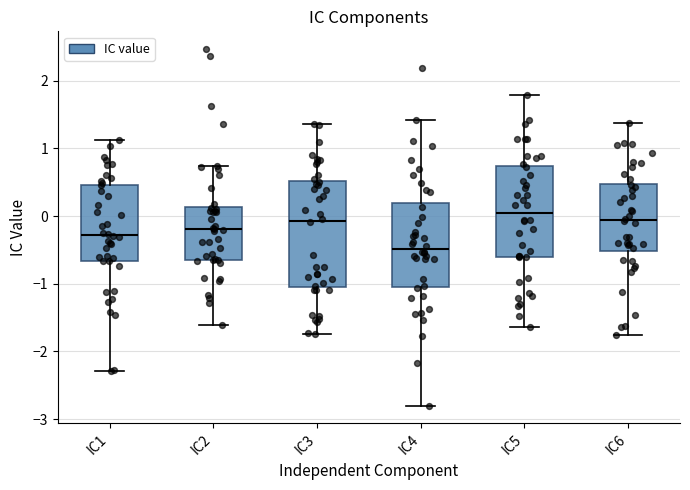

Reading left to right, transcribe this box plot: for each box, give where its median line is, the range the box spans, and where its two whiskers end, as read against the y-axis. The values are not printed on the chart, so give them approximately, as read against the axis.

IC1: median -0.3, box -0.7 to 0.5, whiskers -2.3 to 1.1
IC2: median -0.2, box -0.6 to 0.1, whiskers -1.6 to 0.7
IC3: median -0.1, box -1.0 to 0.5, whiskers -1.7 to 1.4
IC4: median -0.5, box -1.0 to 0.2, whiskers -2.8 to 1.4
IC5: median 0.1, box -0.6 to 0.7, whiskers -1.6 to 1.8
IC6: median -0.1, box -0.5 to 0.5, whiskers -1.8 to 1.4